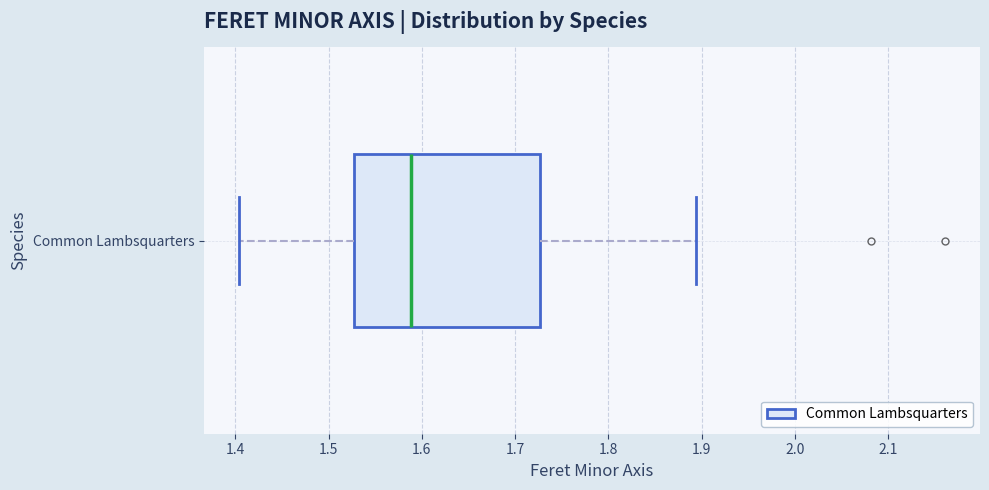

Where does the left whisker of the box for Common Lambsquarters end on the x-axis? The values are not printed on the chart, so give them approximately, as read against the axis.

1.40